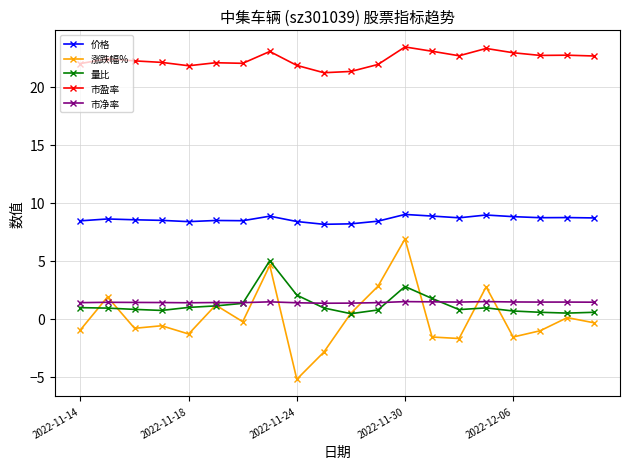

What is the value of the 市净率 point at the 10th from the left?

1.4